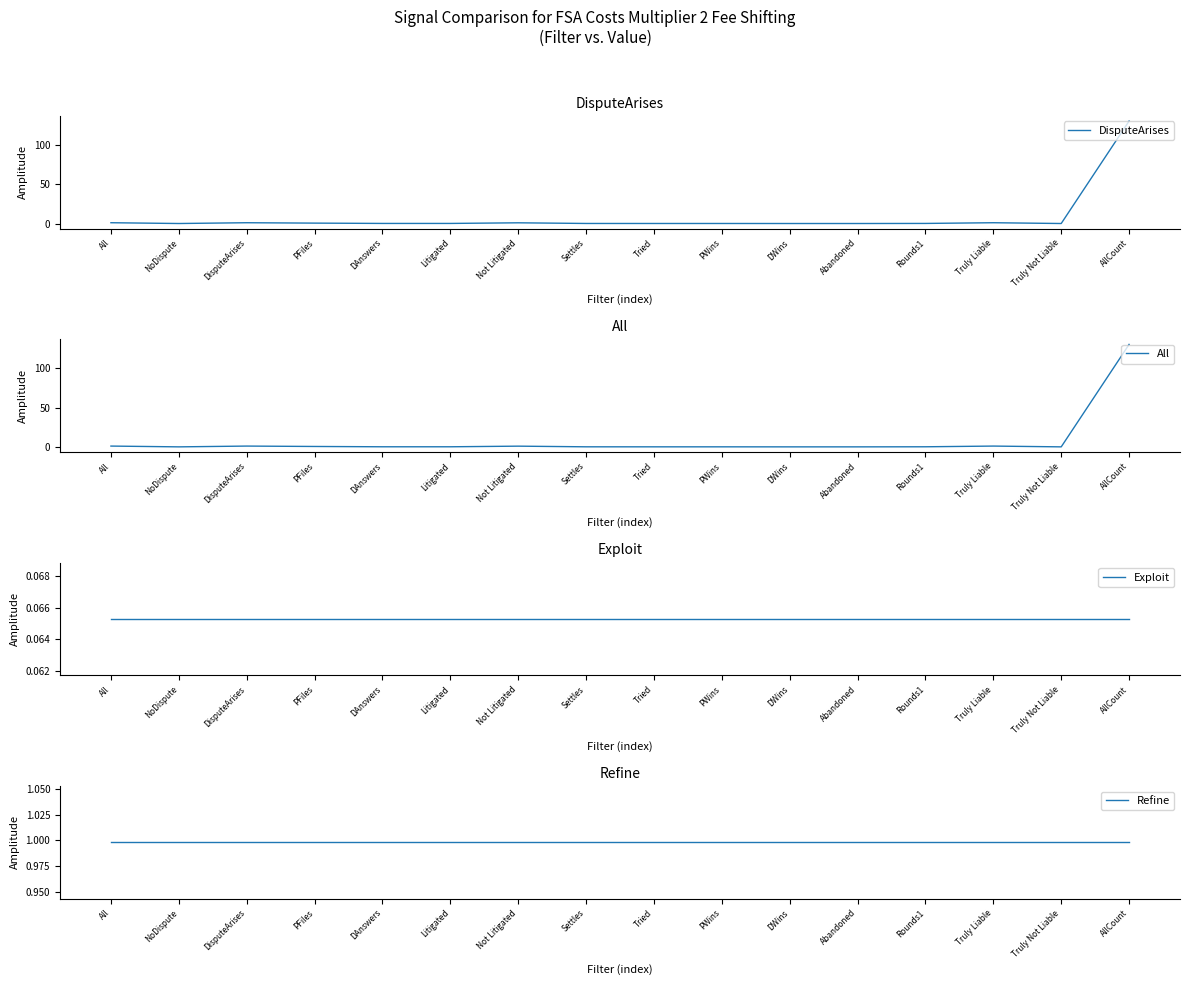

What is the label of the 8th point from the right?

Tried